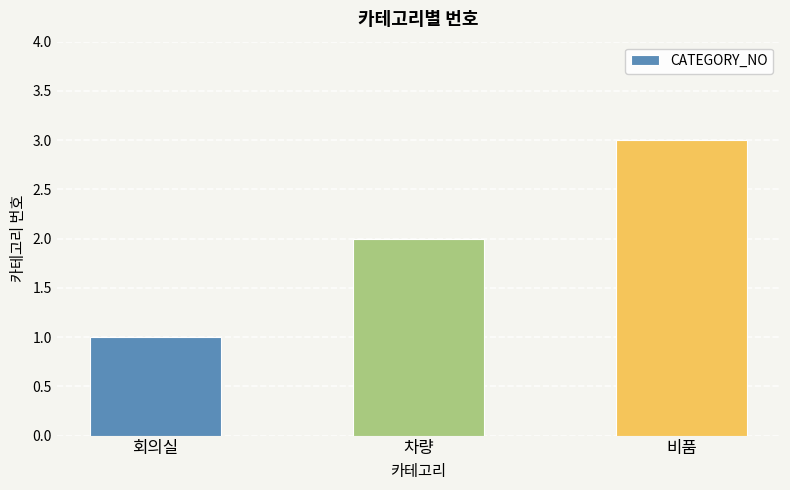

What is the ratio of the value at 회의실 to the value at 비품?

0.3